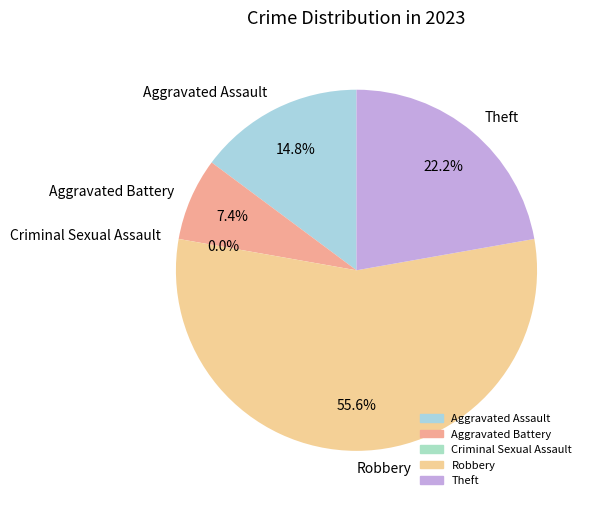

Does Aggravated Battery account for over 50% of the chart?

No